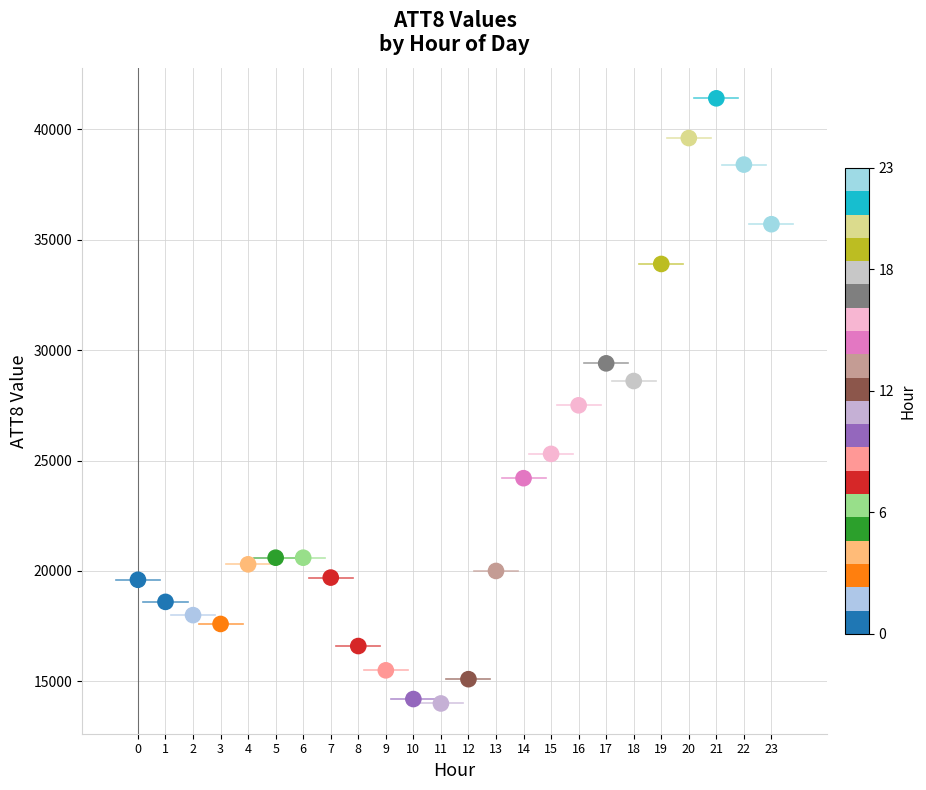

What is the range of Y values (max minus min)?

27400